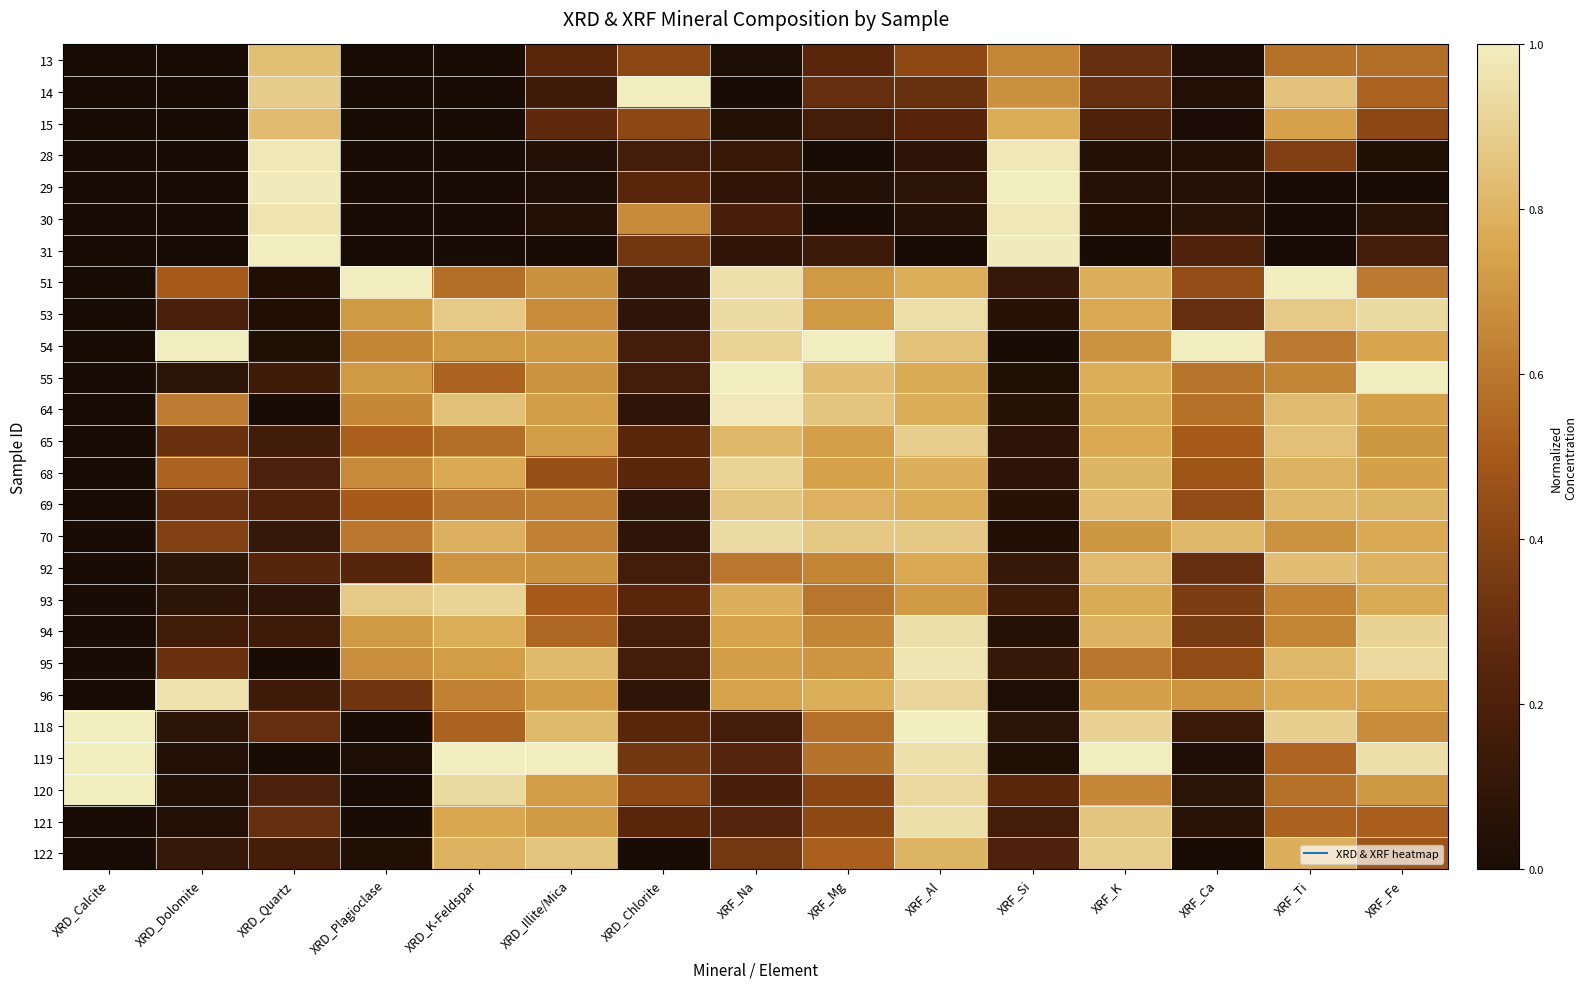

What is the difference between the highest and lowest values at XRD_Illite/Mica?

1.0